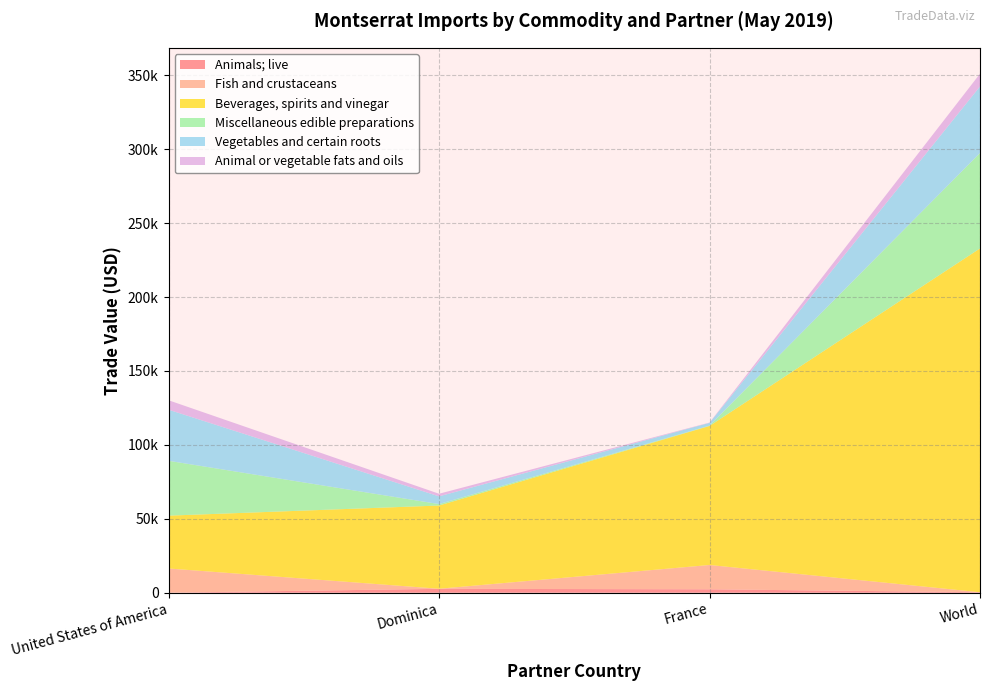

Reading right to left, list all the values displayed in this chart.

Animals; live: World=315	France=2292	Dominica=2607	United States of America=0
Fish and crustaceans: World=0	France=16446	Dominica=67	United States of America=16379
Beverages, spirits and vinegar: World=232585	France=94053	Dominica=56292	United States of America=35741
Miscellaneous edible preparations: World=64527	France=232	Dominica=986	United States of America=37104
Vegetables and certain roots: World=45063	France=1872	Dominica=5220	United States of America=34586
Animal or vegetable fats and oils: World=8578	France=178	Dominica=1762	United States of America=6369